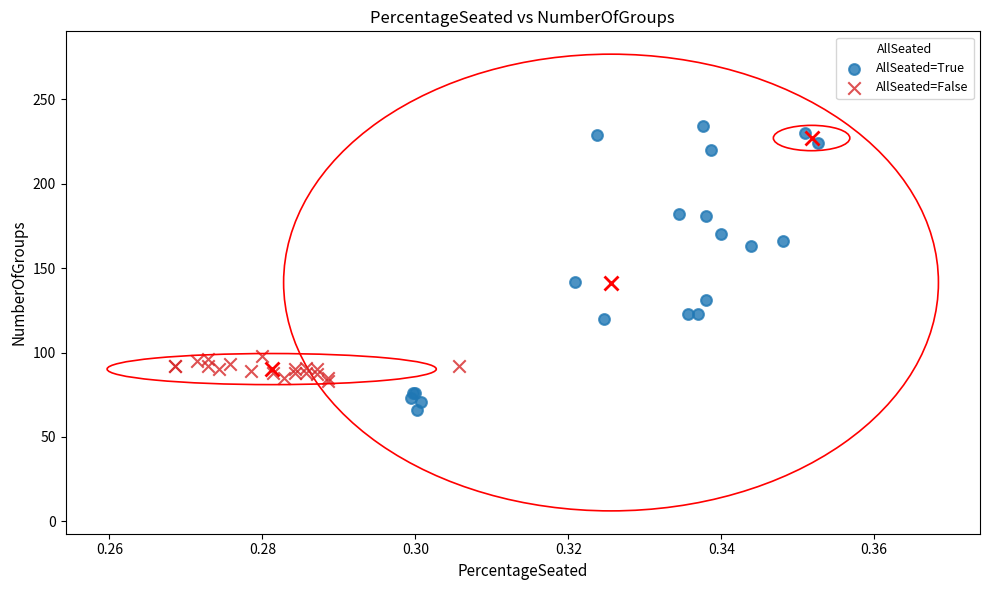

What are all the series names shown in the legend?

AllSeated=True, AllSeated=False